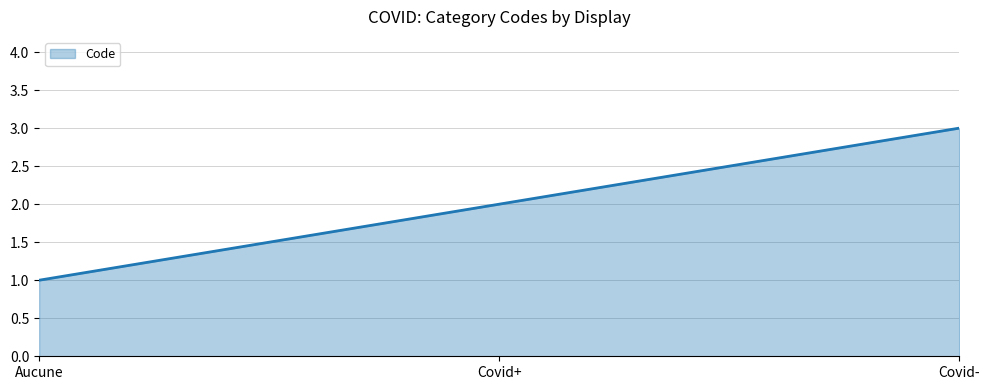

What is the change in value from Aucune to Covid-?

+2